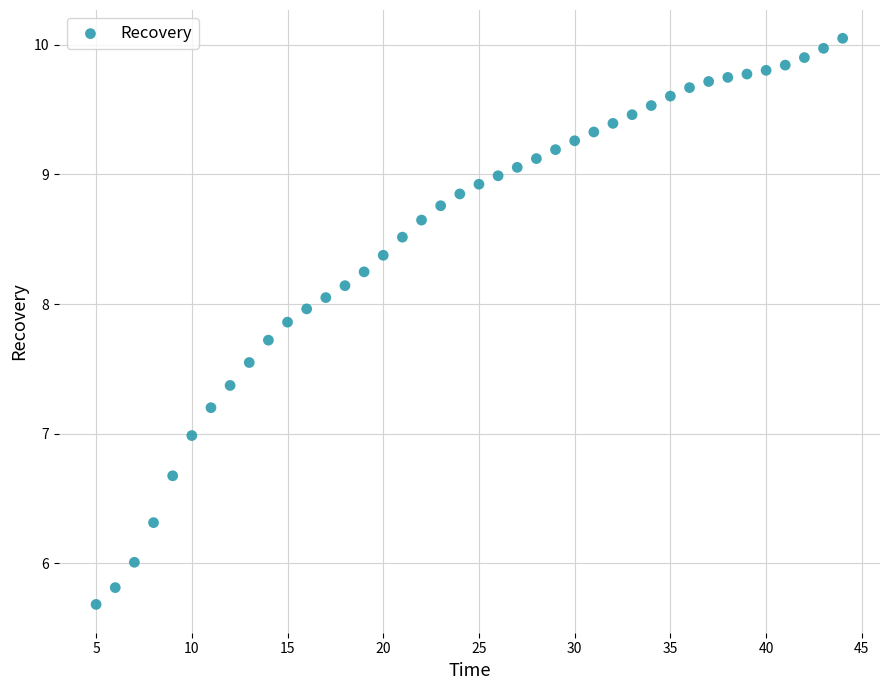

What is the range of X values (max minus min)?

39.0